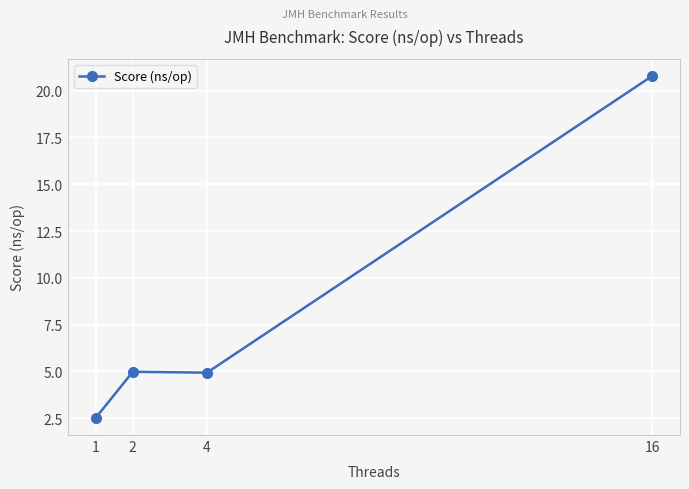

Approximately how many times larger is the value at 4 compared to 2?

1.0